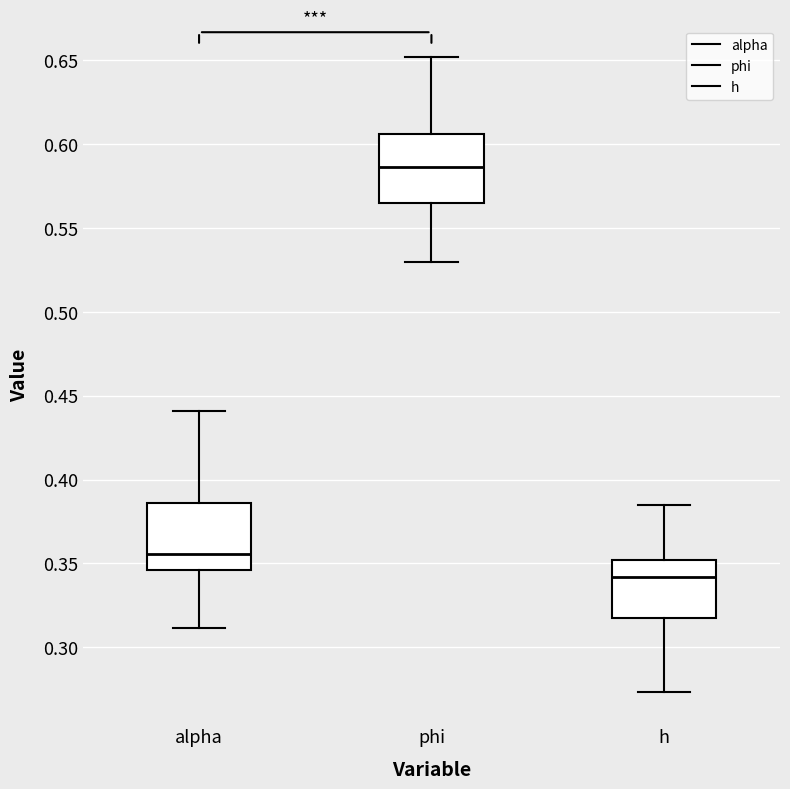

Reading left to right, read every box against the y-axis: the position of its median line, the range the box covers, and the ends of its whiskers. The values are not printed on the chart, so give them approximately, as read against the axis.

alpha: median 0.355, box 0.345 to 0.385, whiskers 0.310 to 0.440
phi: median 0.585, box 0.565 to 0.605, whiskers 0.530 to 0.650
h: median 0.340, box 0.315 to 0.350, whiskers 0.275 to 0.385